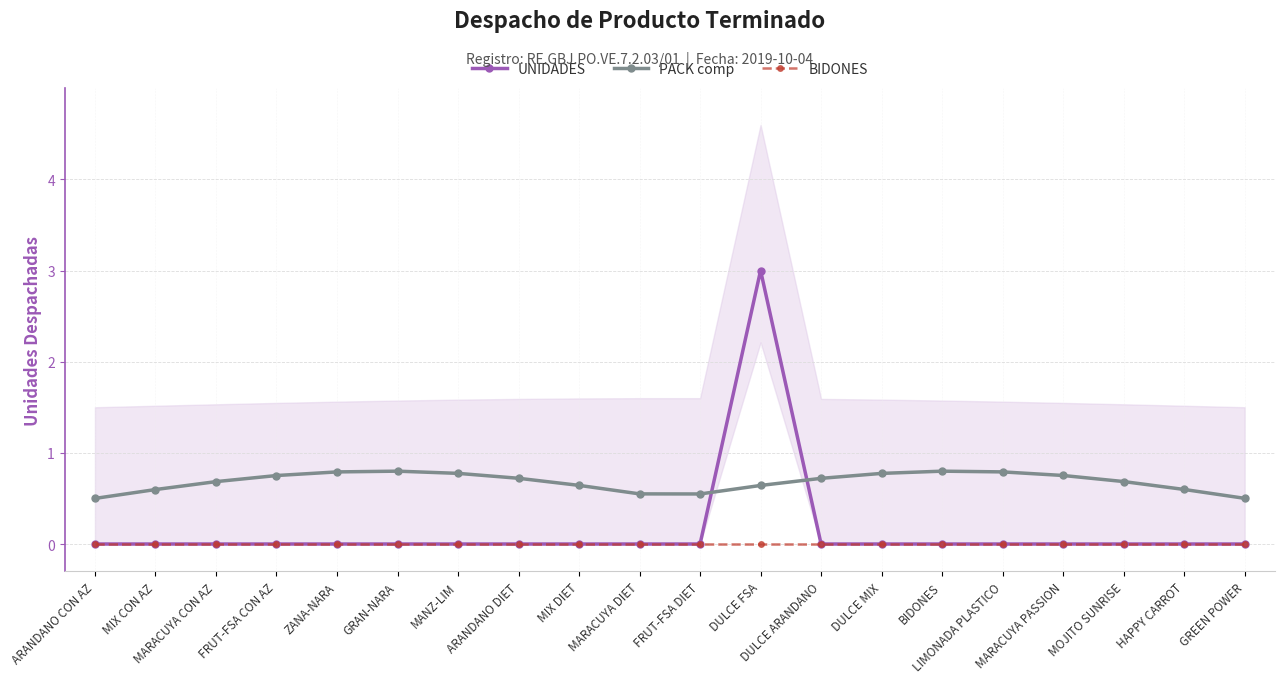

Does the chart have visible grid lines?

Yes